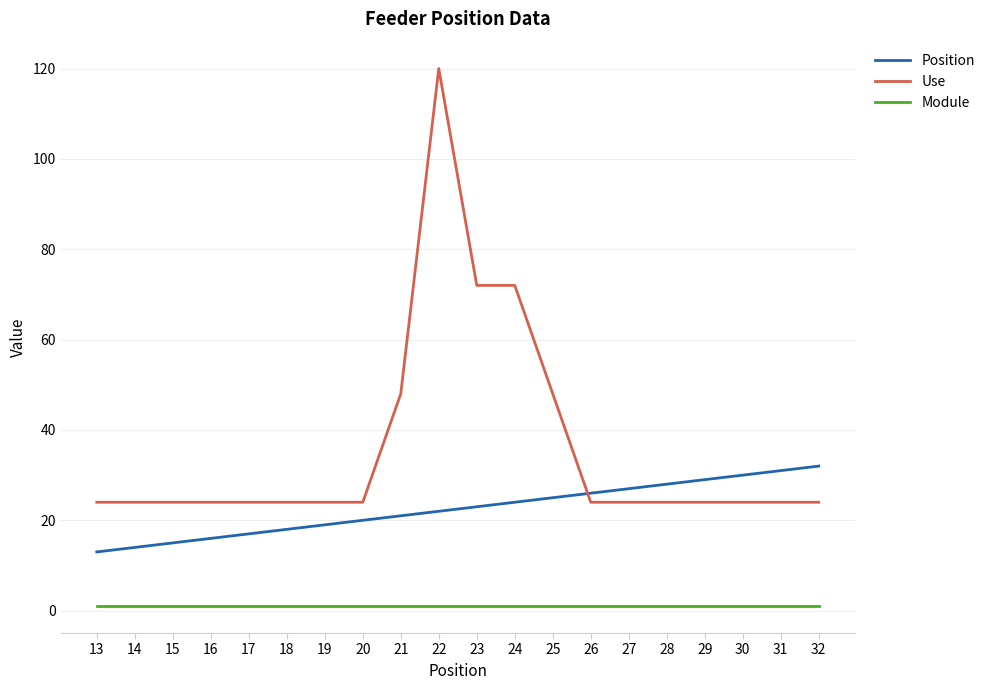

Is it true that Use equals 72 at 23?

True